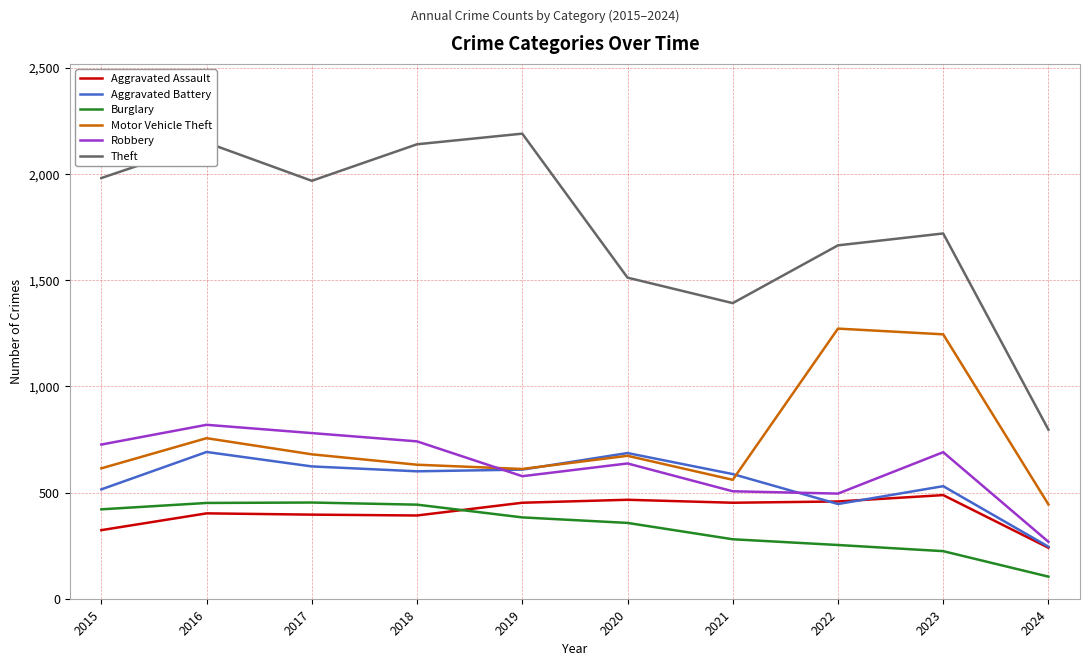

Where is the first local maximum for Theft?

2016